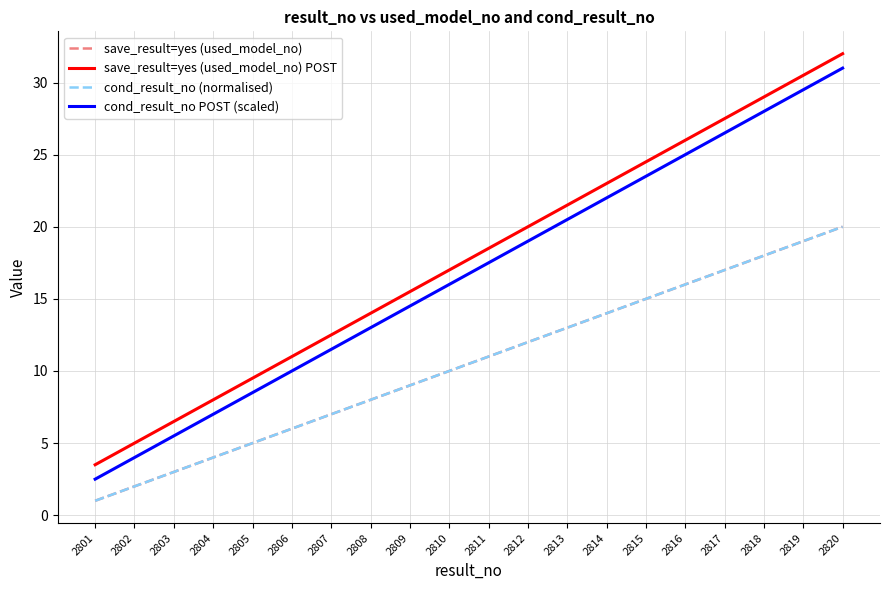

True or false: save_result=yes (used_model_no) and save_result=yes (used_model_no) POST cross at least once.

False